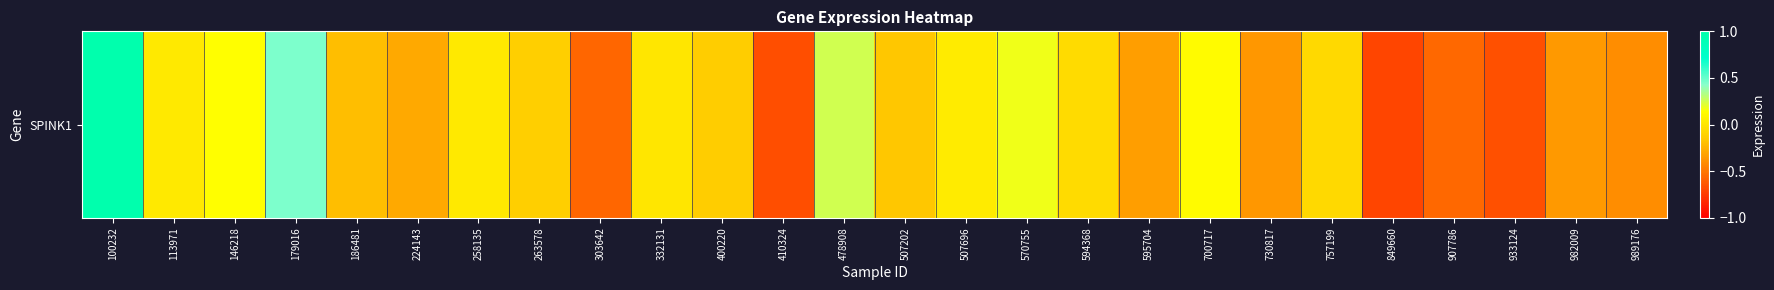

Reading left to right, extract all data points from this chart.

100232=1.0	113971=0.0	146218=0.1	179016=0.4	186481=-0.2	224143=-0.3	258135=0.0	263578=-0.1	303642=-0.6	332131=0.0	400220=-0.1	410324=-0.7	478908=0.3	507202=-0.2	507696=0.0	570755=0.2	594368=-0.1	595704=-0.3	700717=0.1	730817=-0.4	757199=-0.1	849660=-0.7	907786=-0.6	933124=-0.7	982009=-0.4	989176=-0.4